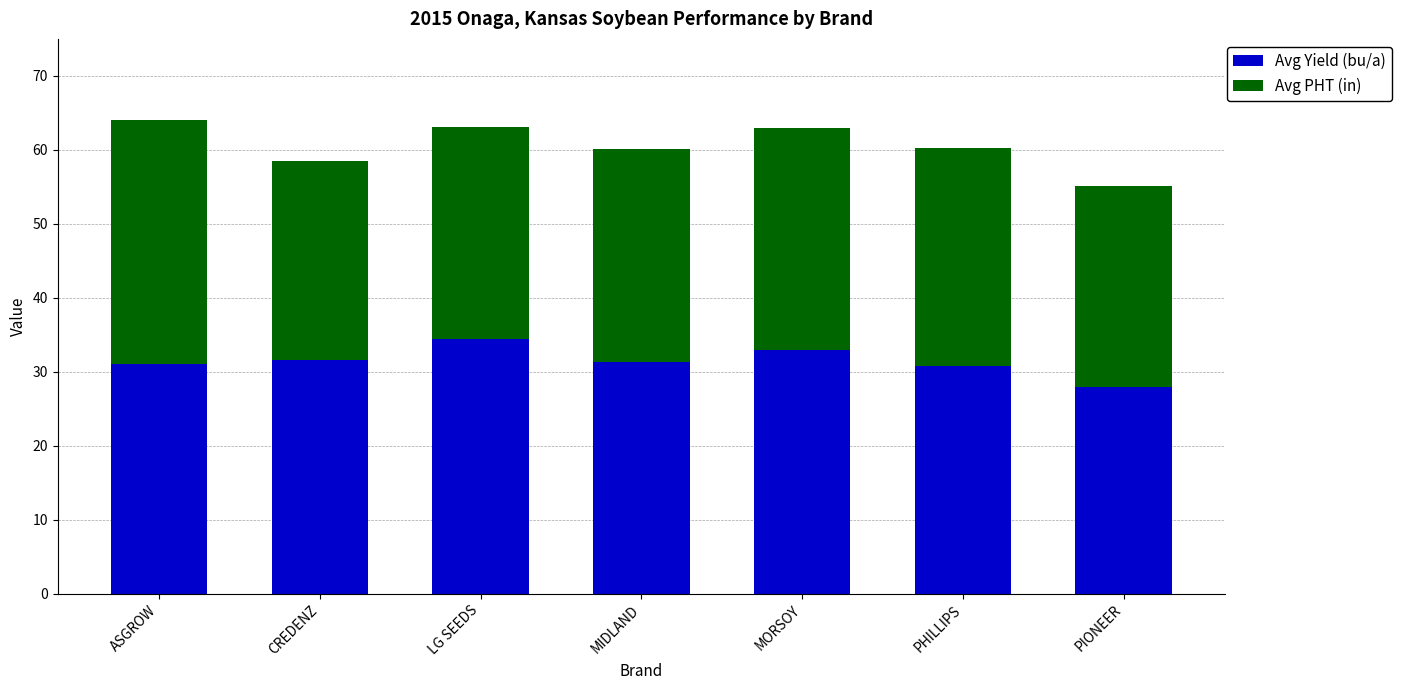

What is the total value across all series at MIDLAND?

60.1